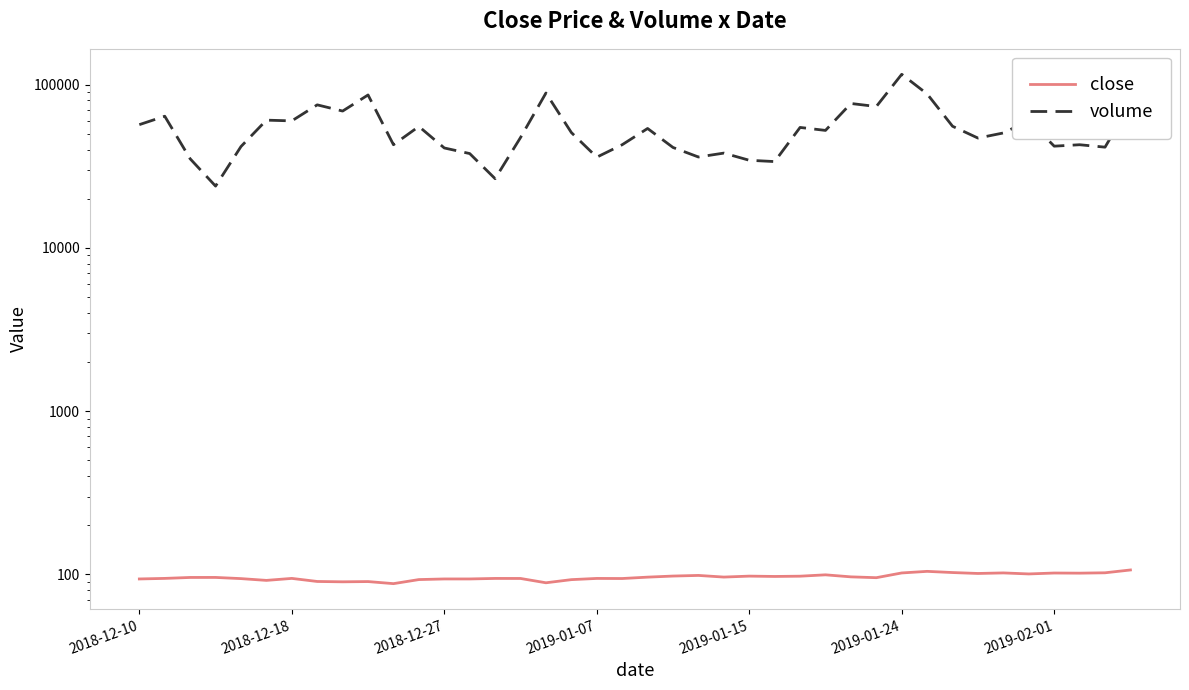

True or false: close and volume intersect in this chart.

False